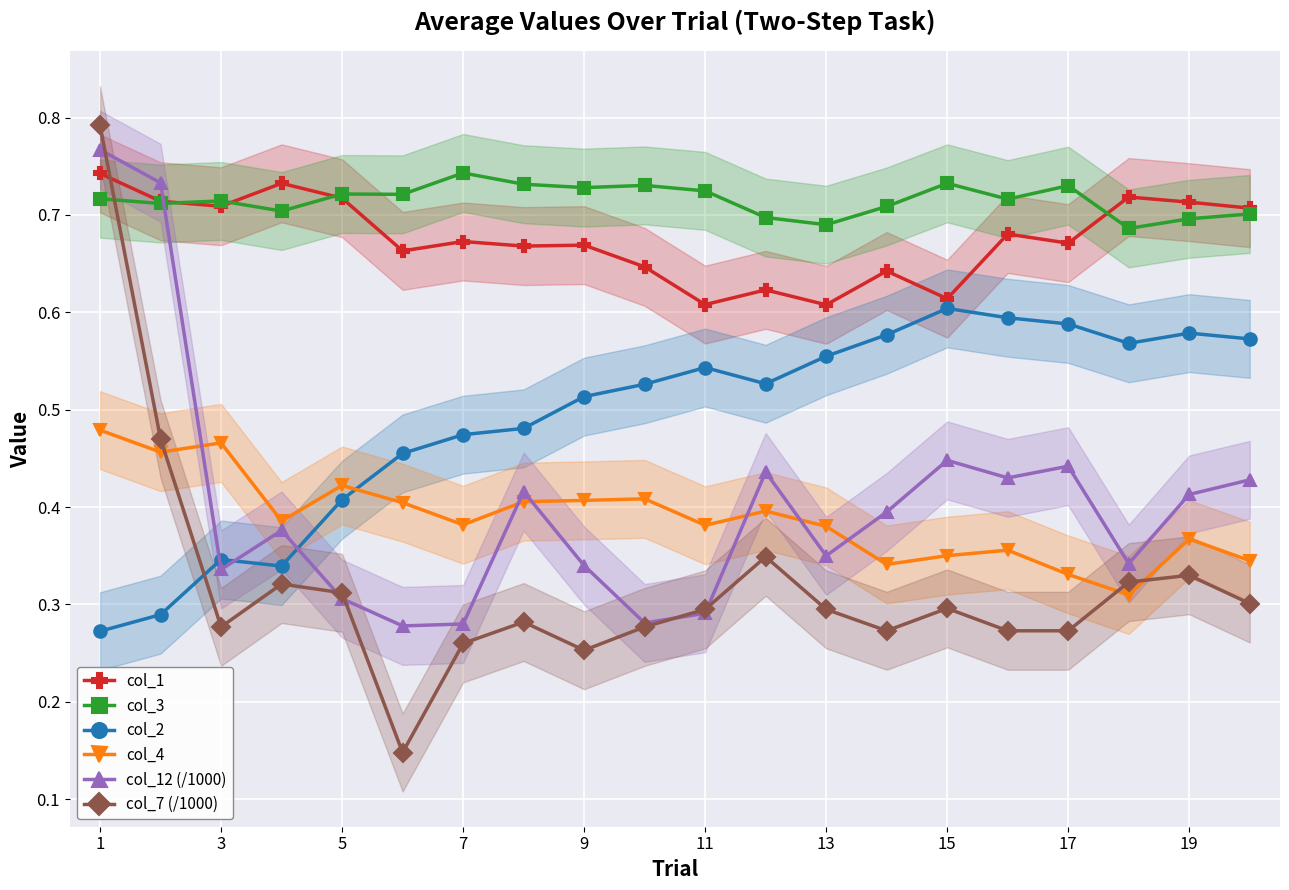

The value of col_2 at 17 is 1.0. True or false?

False